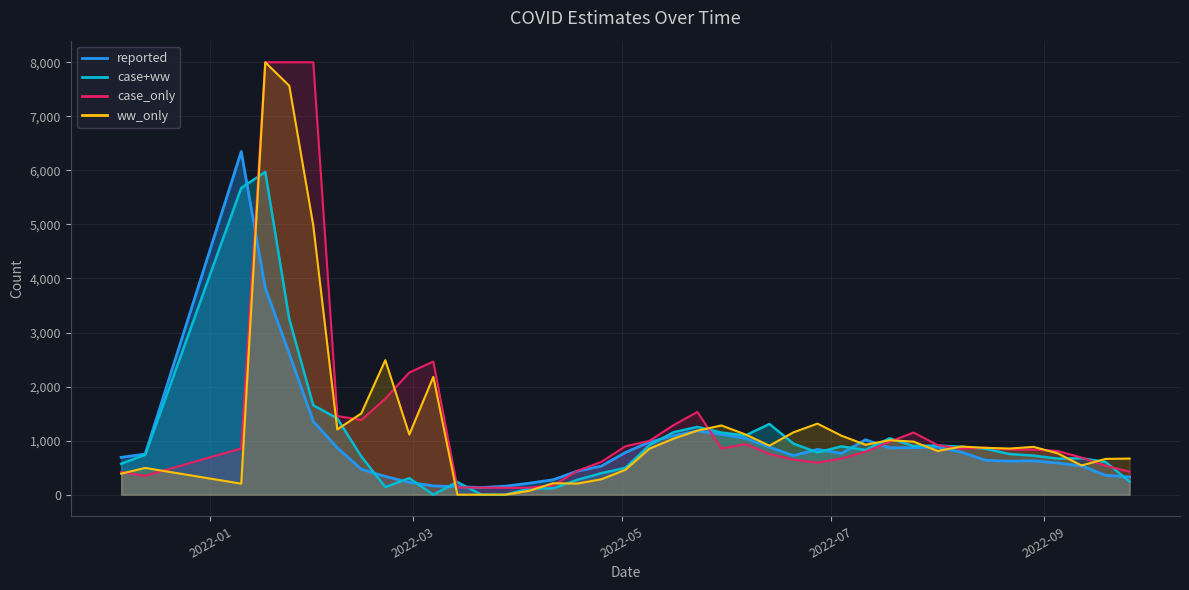

True or false: case+ww has a value of 1401.0 at 2022-05-09.

False